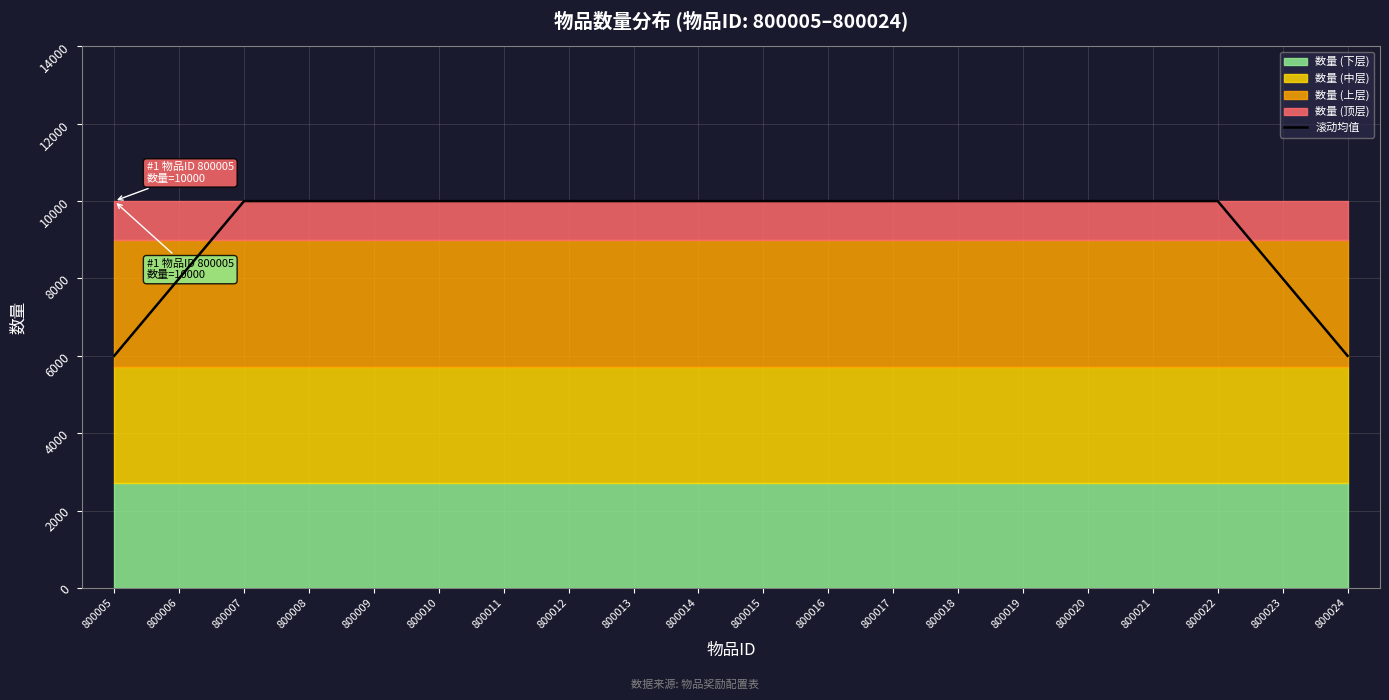

Between 800015 and 800020, which is larger?

800015